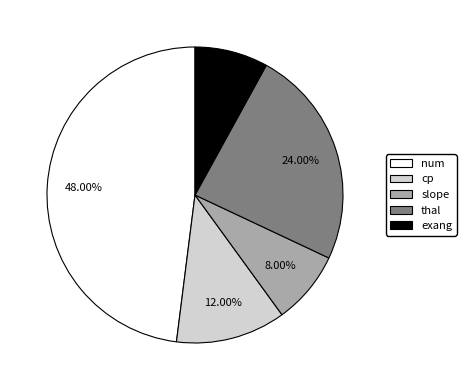

Is it true that thal is 31% of the pie?

False